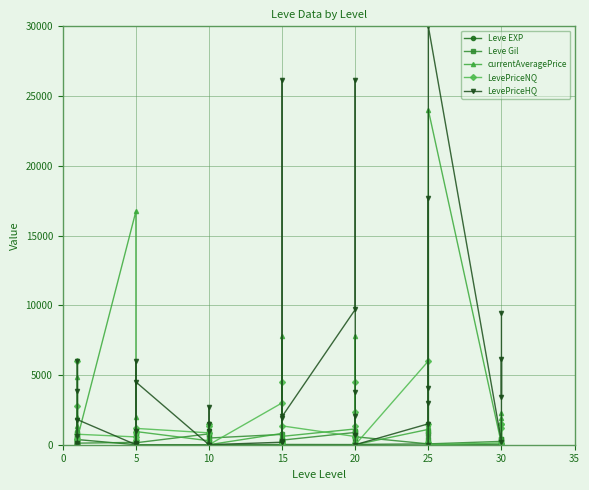

Rank the series by their maximum value, from highest to lowest.

LevePriceHQ, currentAveragePrice, LevePriceNQ, Leve Gil, Leve EXP